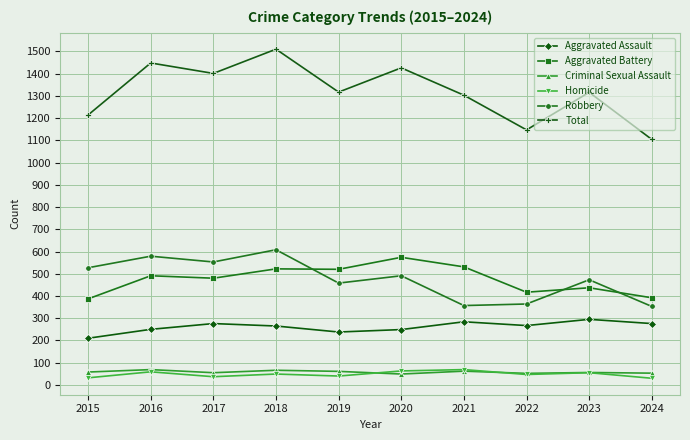

Where does the Robbery series first go above 491?

2015